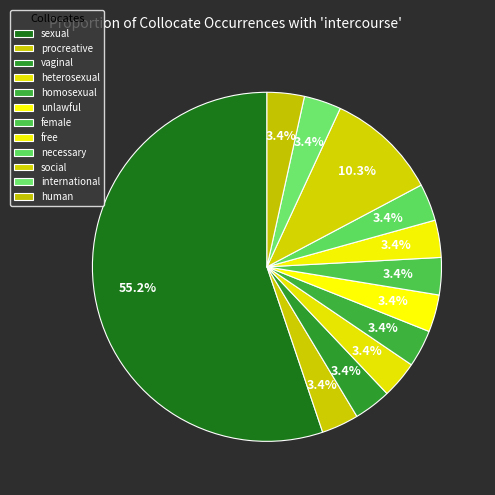

Which slice represents more than half of the pie?

sexual